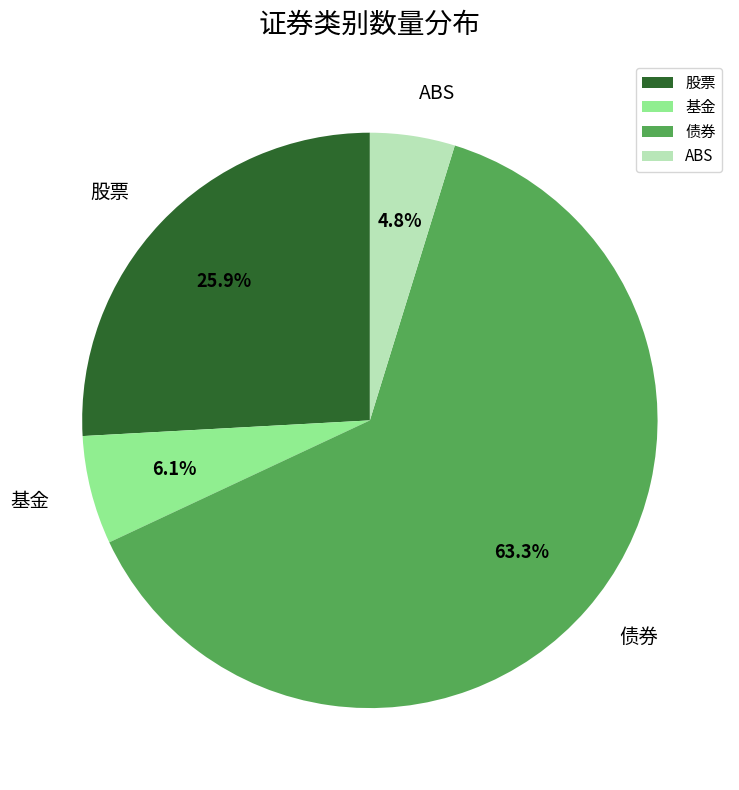

Is 债券 the majority of the pie?

Yes